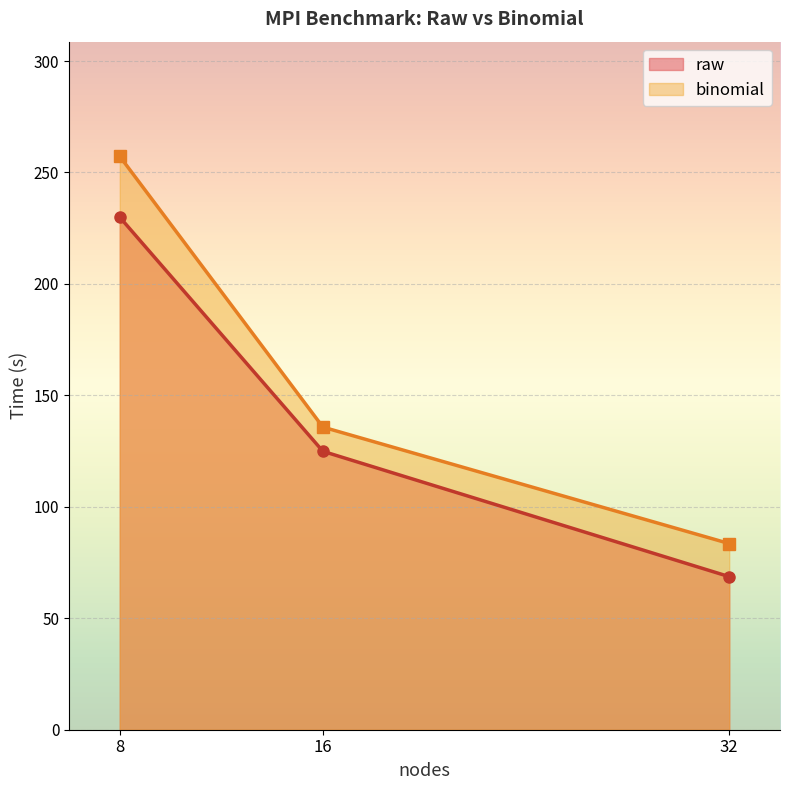

How many data points does each series have?

3